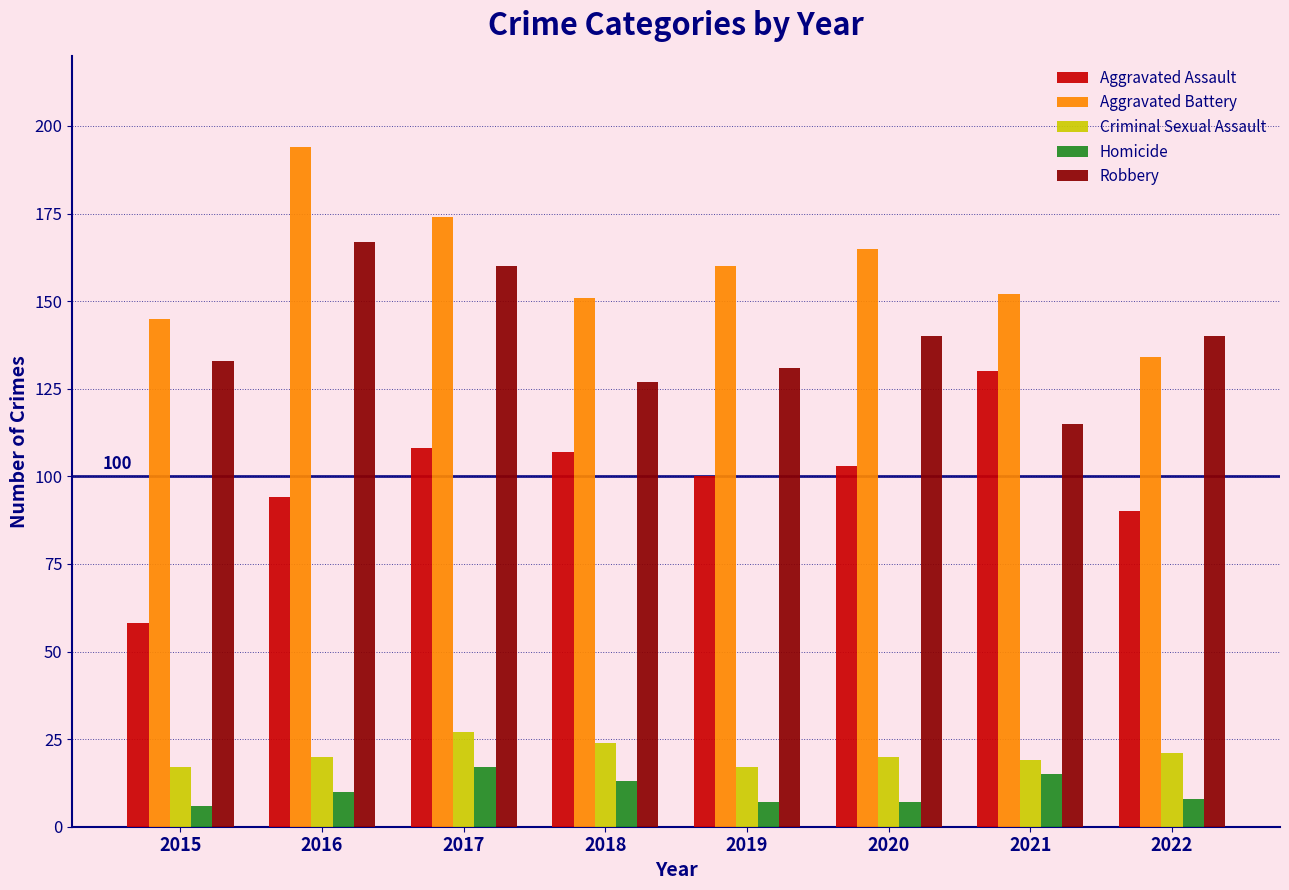

At how many categories does at least one series exceed 41?

8